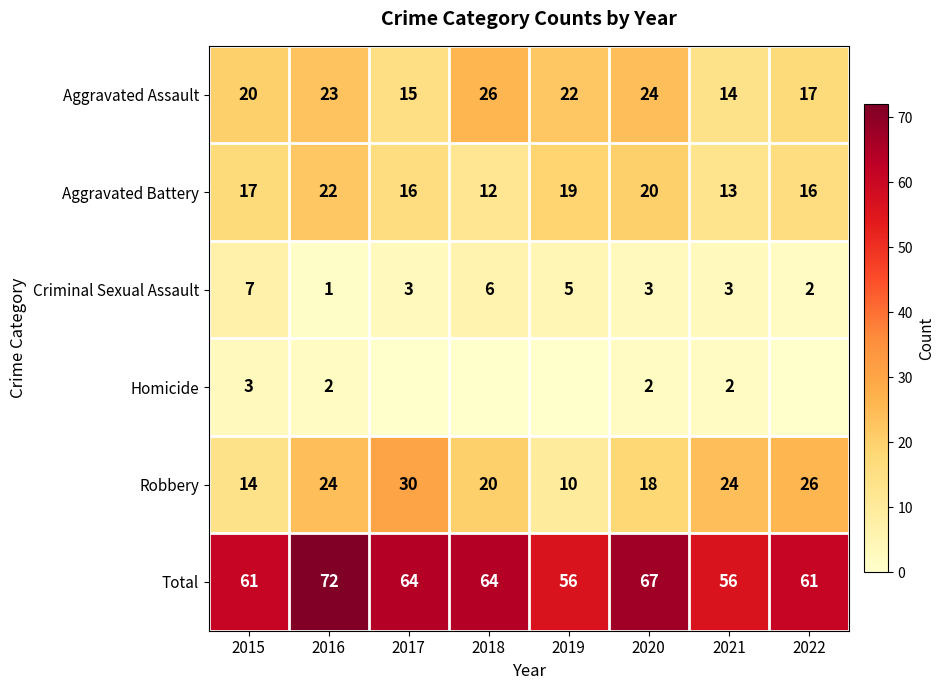

Is it true that Aggravated Battery equals 17 at 2015?

True